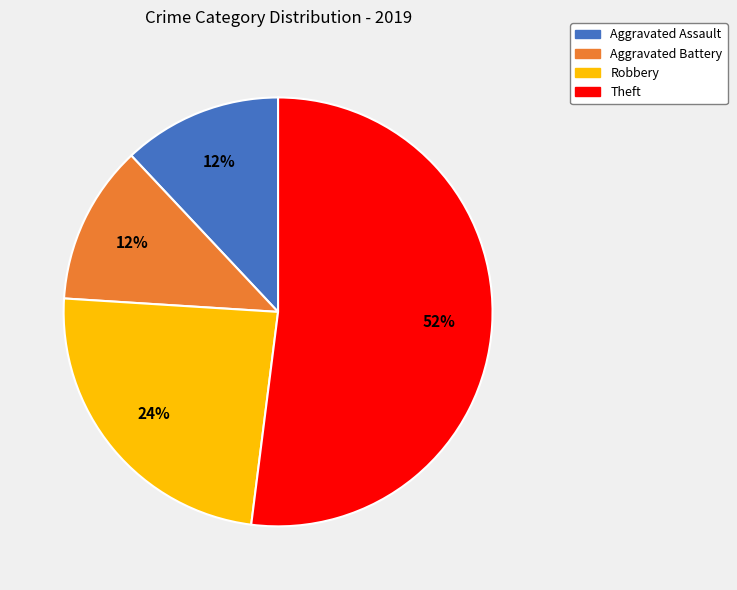

Is it true that Aggravated Battery is 21% of the pie?

False